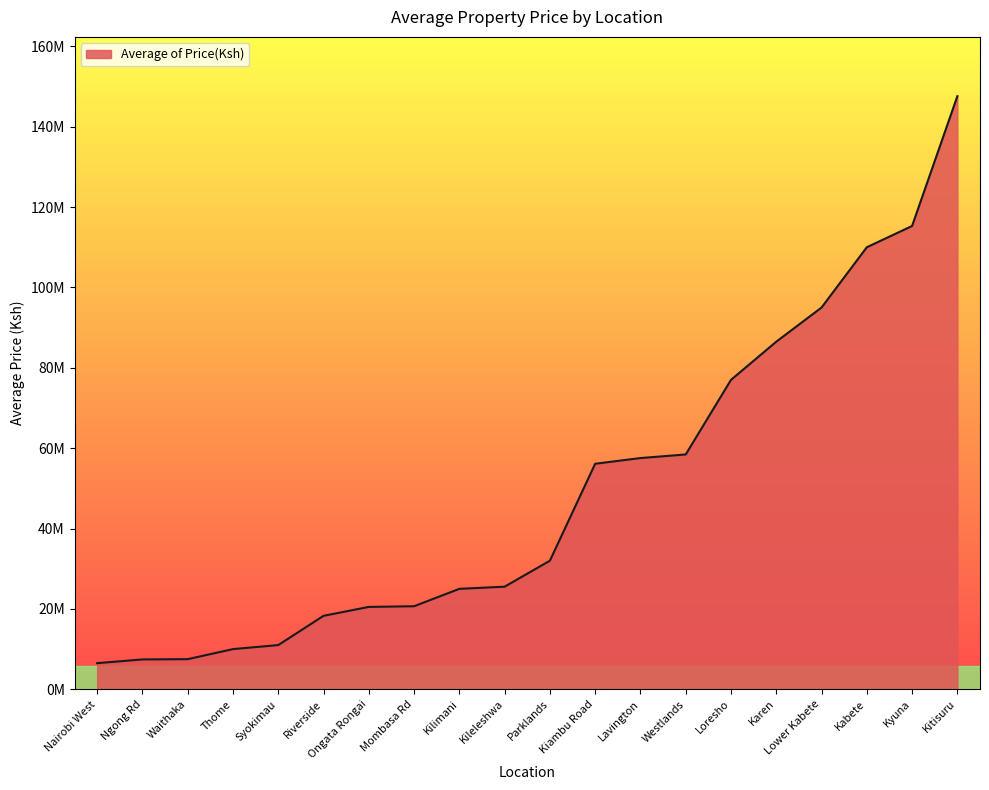

Does the chart display data point markers on the line(s)?

No